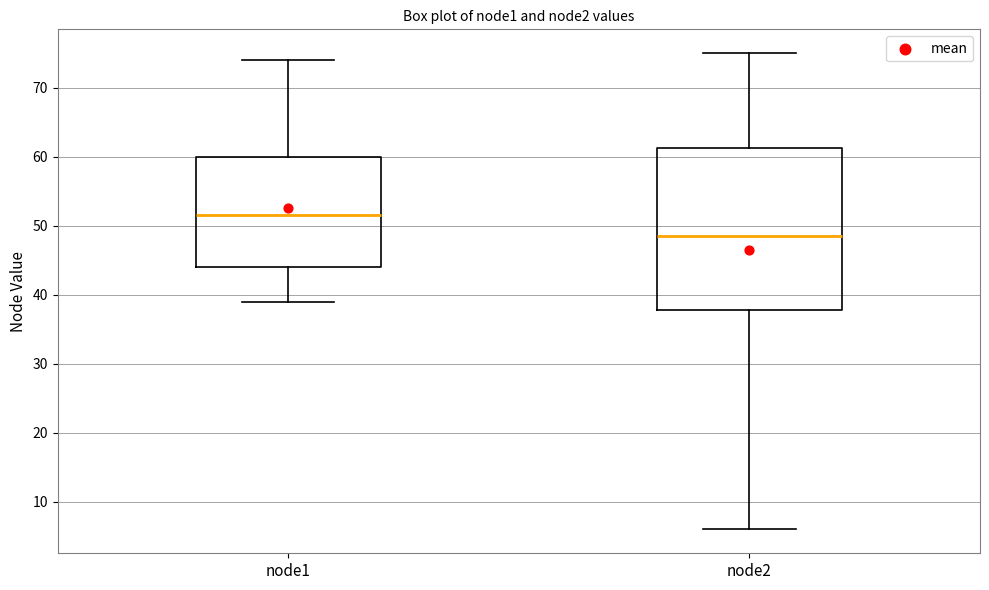

Reading left to right, transcribe this box plot: for each box, give where its median line is, the range the box spans, and where its two whiskers end, as read against the y-axis. The values are not printed on the chart, so give them approximately, as read against the axis.

node1: median 52, box 44 to 60, whiskers 39 to 74
node2: median 49, box 38 to 61, whiskers 6 to 75